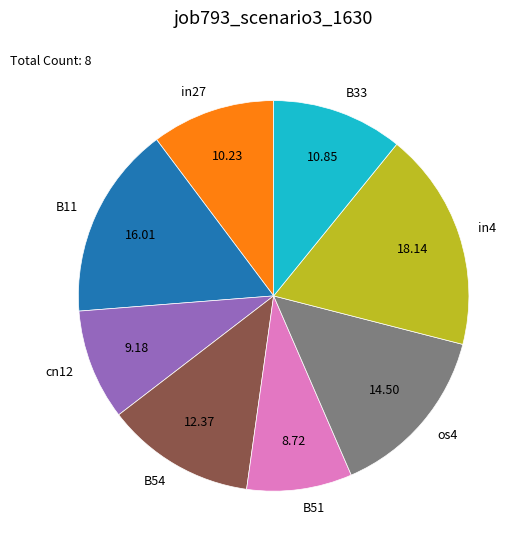

What is the ratio of the value at os4 to the value at cn12?

1.6